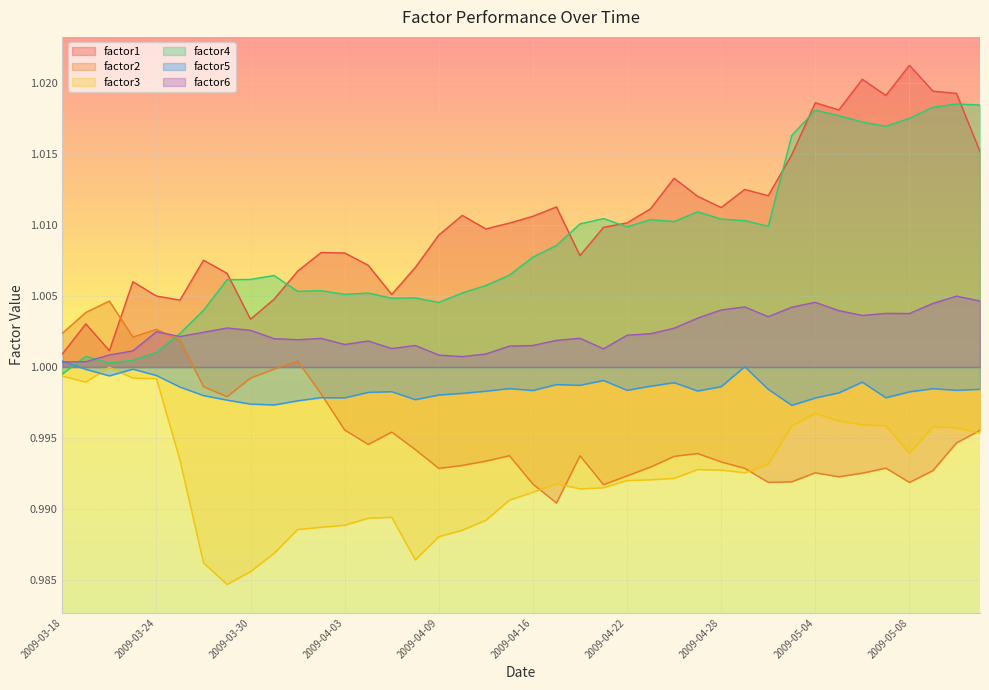

After their last crossing, which series has the higher values: factor6 or factor5?

factor6